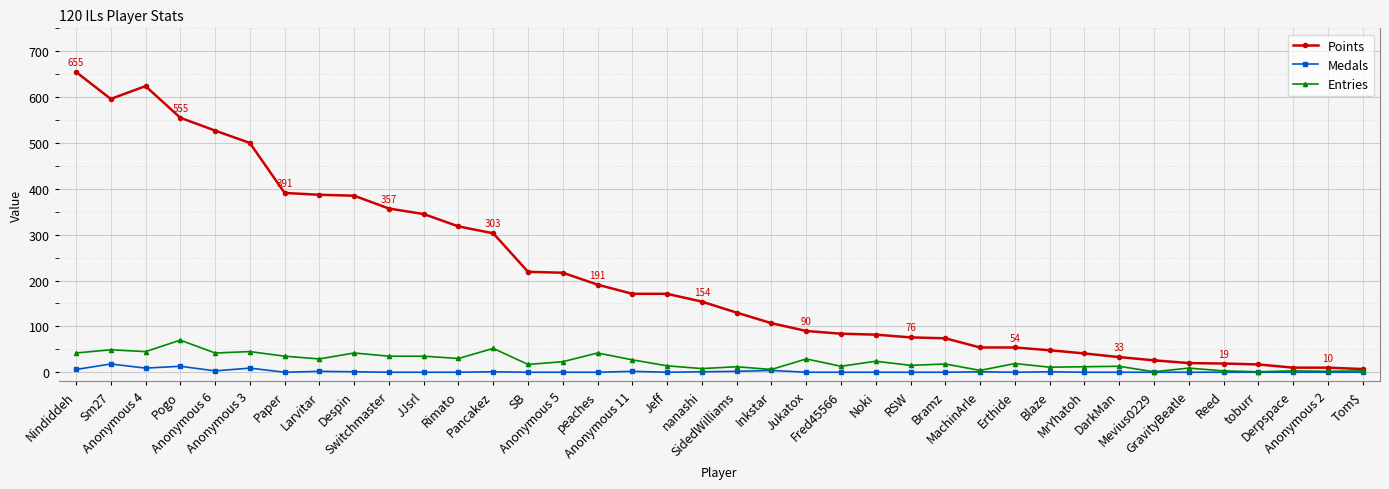

What is the approximate value of Points at Anonymous 6, to the nearest 10?

530